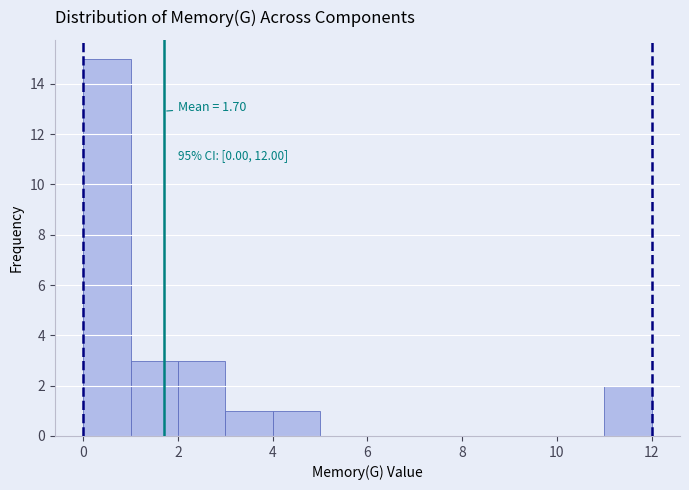

Over which range of the x-axis is the bar tallest?

0 to 1